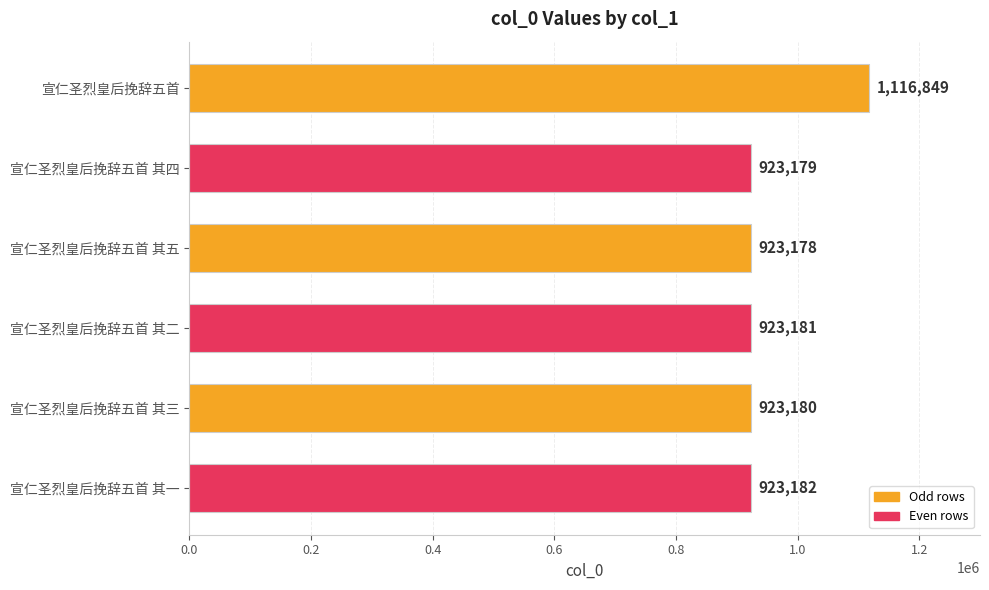

Reading top to bottom, transcribe all the data shown in this chart.

宣仁圣烈皇后挽辞五首=1116849	宣仁圣烈皇后挽辞五首 其四=923179	宣仁圣烈皇后挽辞五首 其五=923178	宣仁圣烈皇后挽辞五首 其二=923181	宣仁圣烈皇后挽辞五首 其三=923180	宣仁圣烈皇后挽辞五首 其一=923182